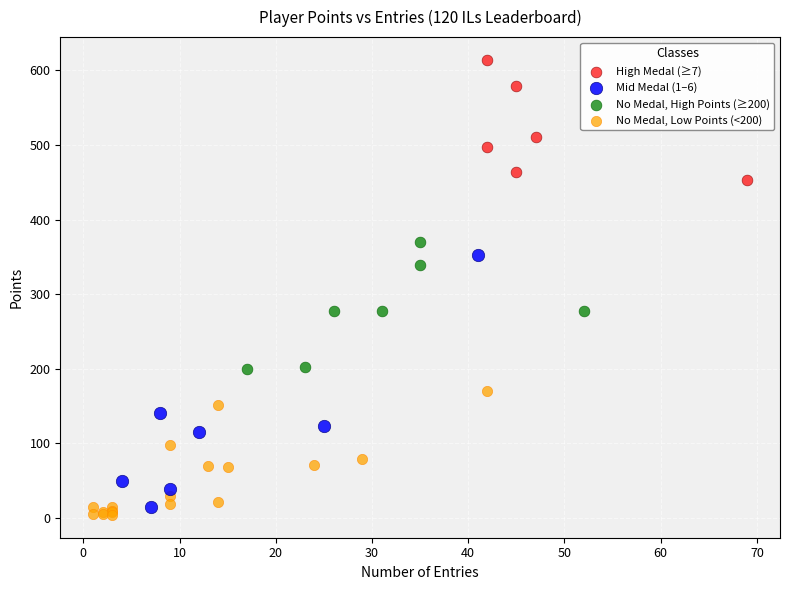

Which series contains the lowest Y value?

No Medal, Low Points (<200)